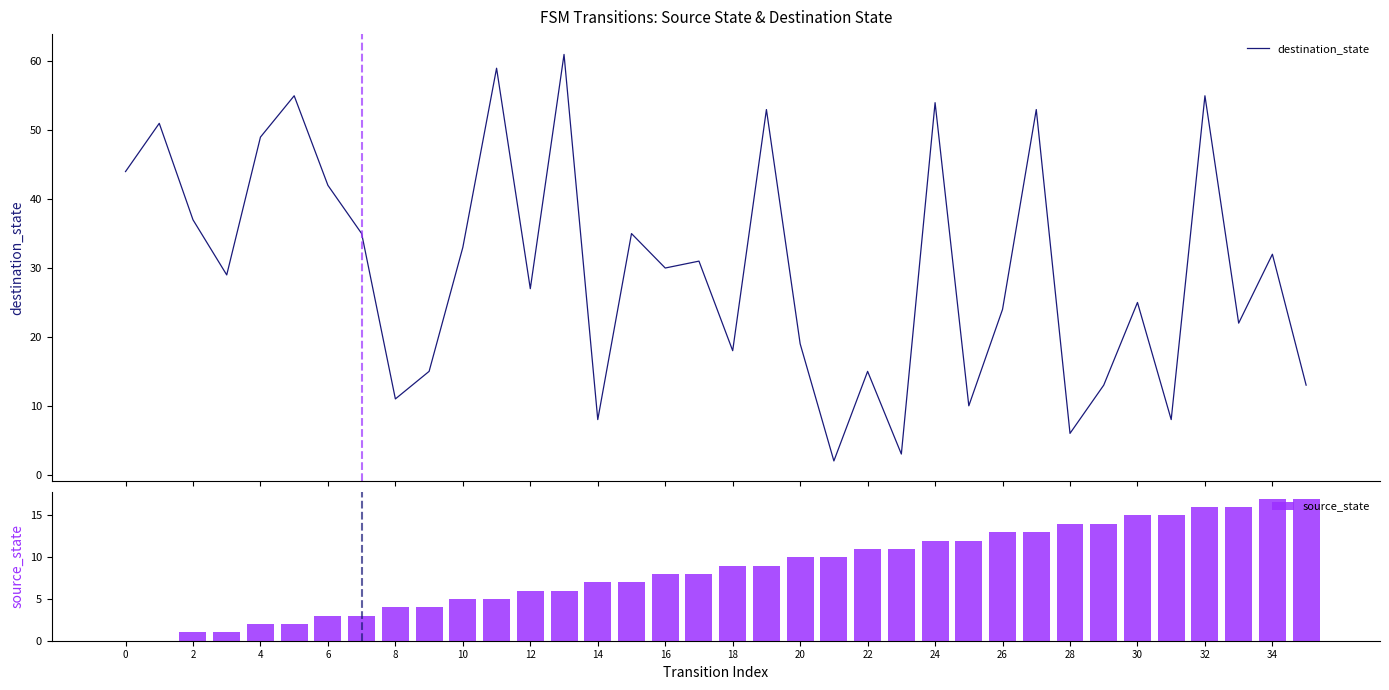

Is the value of destination_state at 34 greater than the value of source_state at 23?

Yes